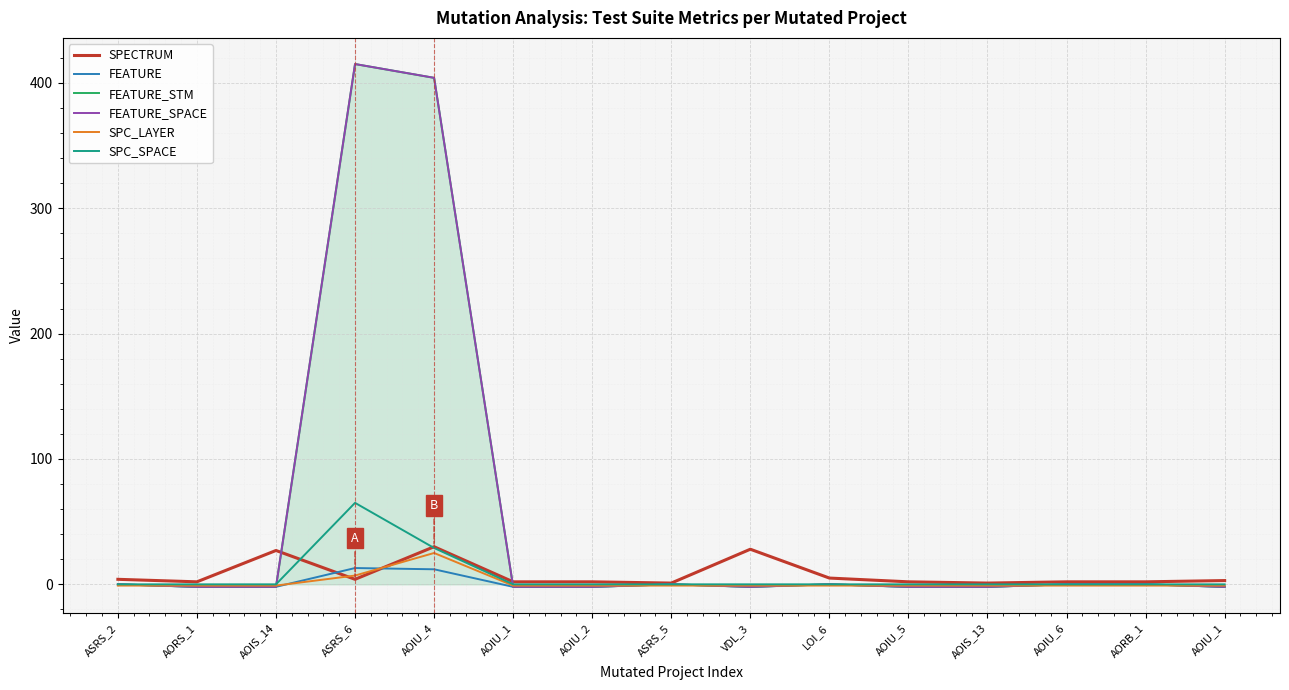

Which series ends up on top after the final intersection of FEATURE and SPC_LAYER?

SPC_LAYER